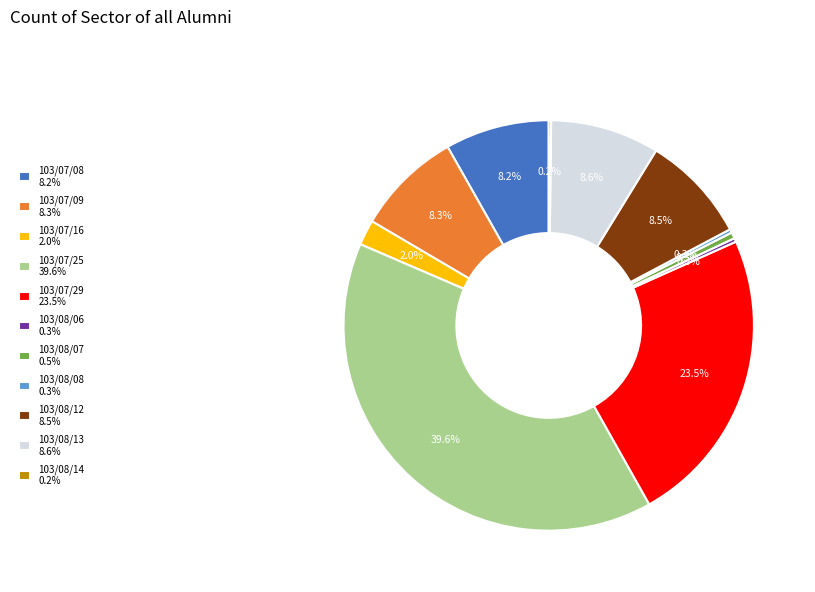

Is there any slice that represents more than half of the pie?

No